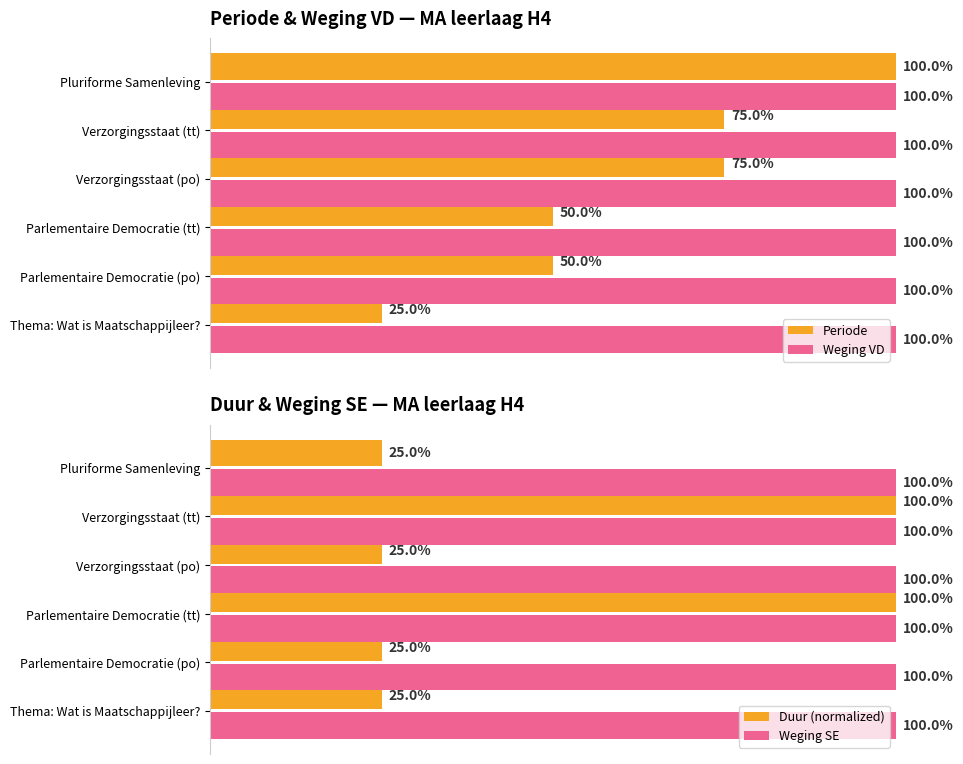

Which category has the highest value in the Periode series?

Pluriforme Samenleving